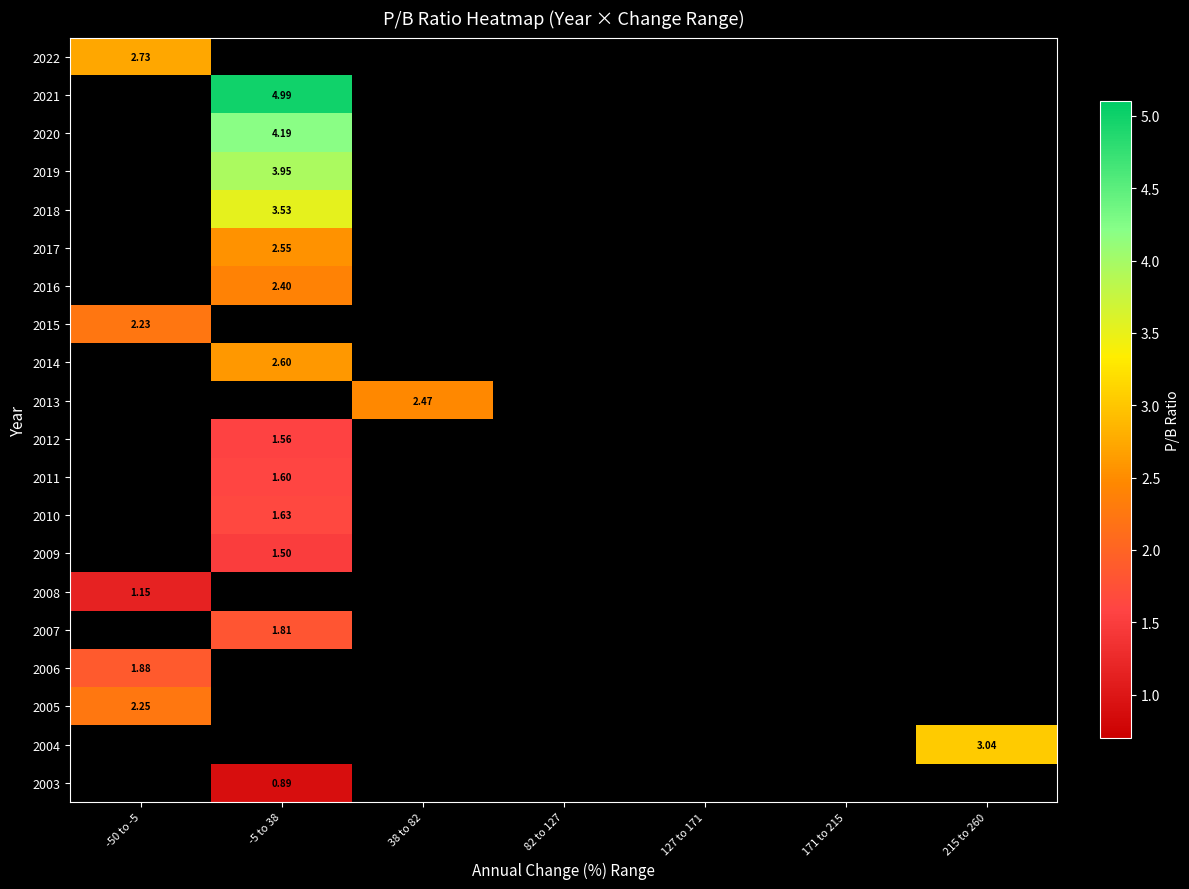

Which has a higher value, 127 to 171 or 171 to 215?

171 to 215